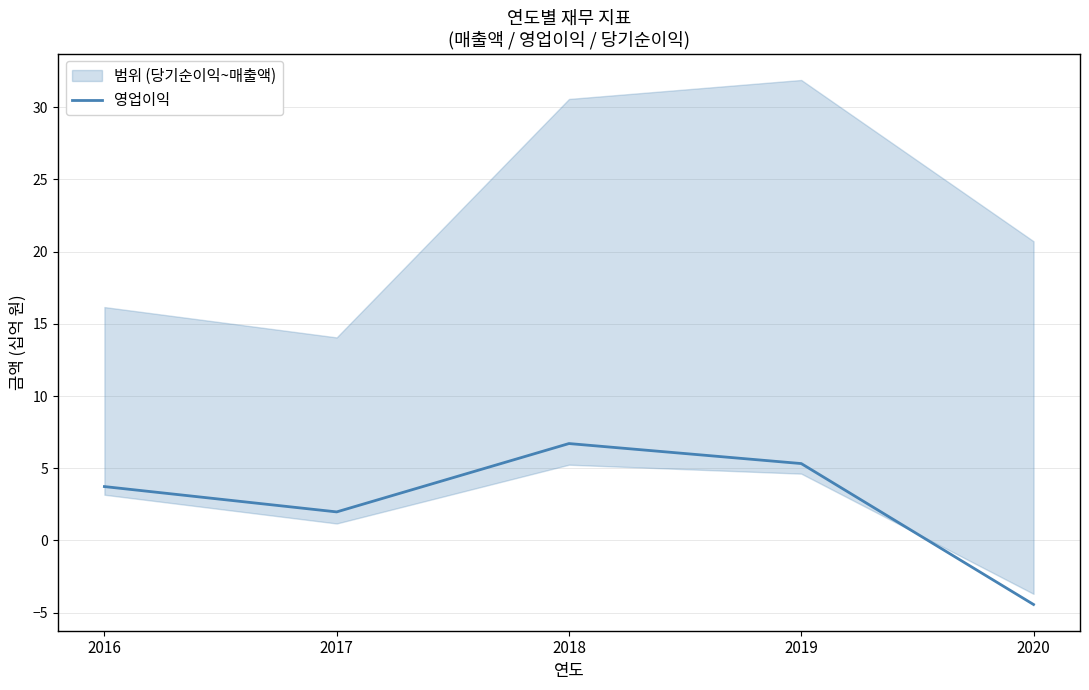

Where is the first local maximum?

2018